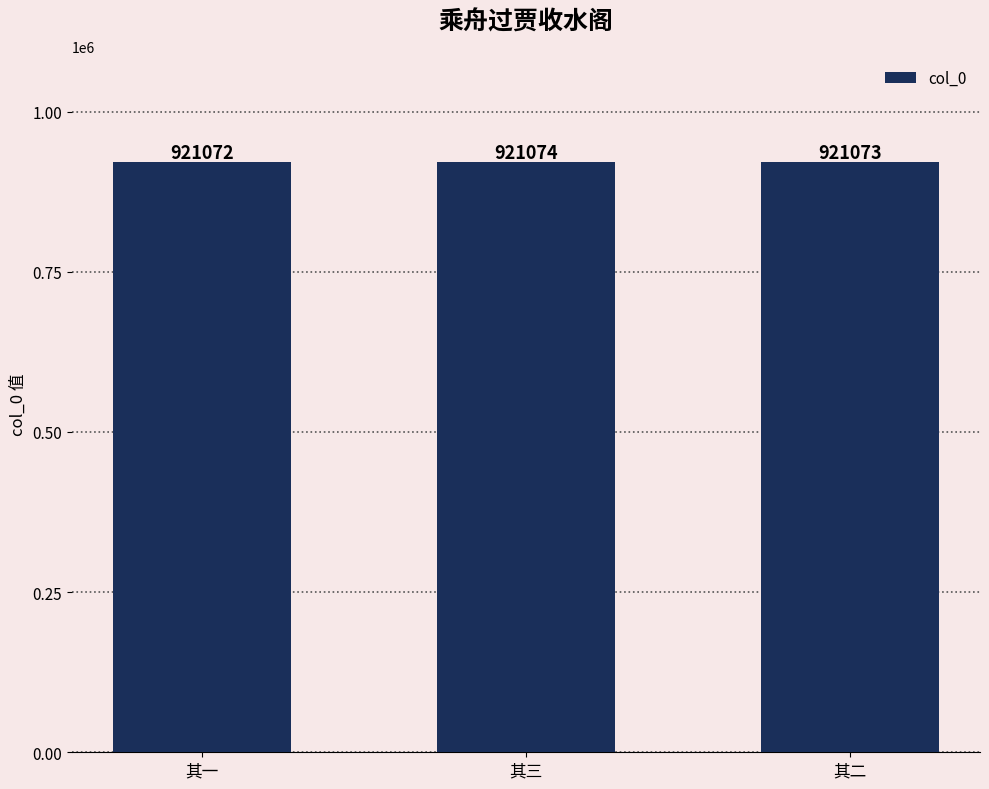

How many values are between 921072 and 921074?

3